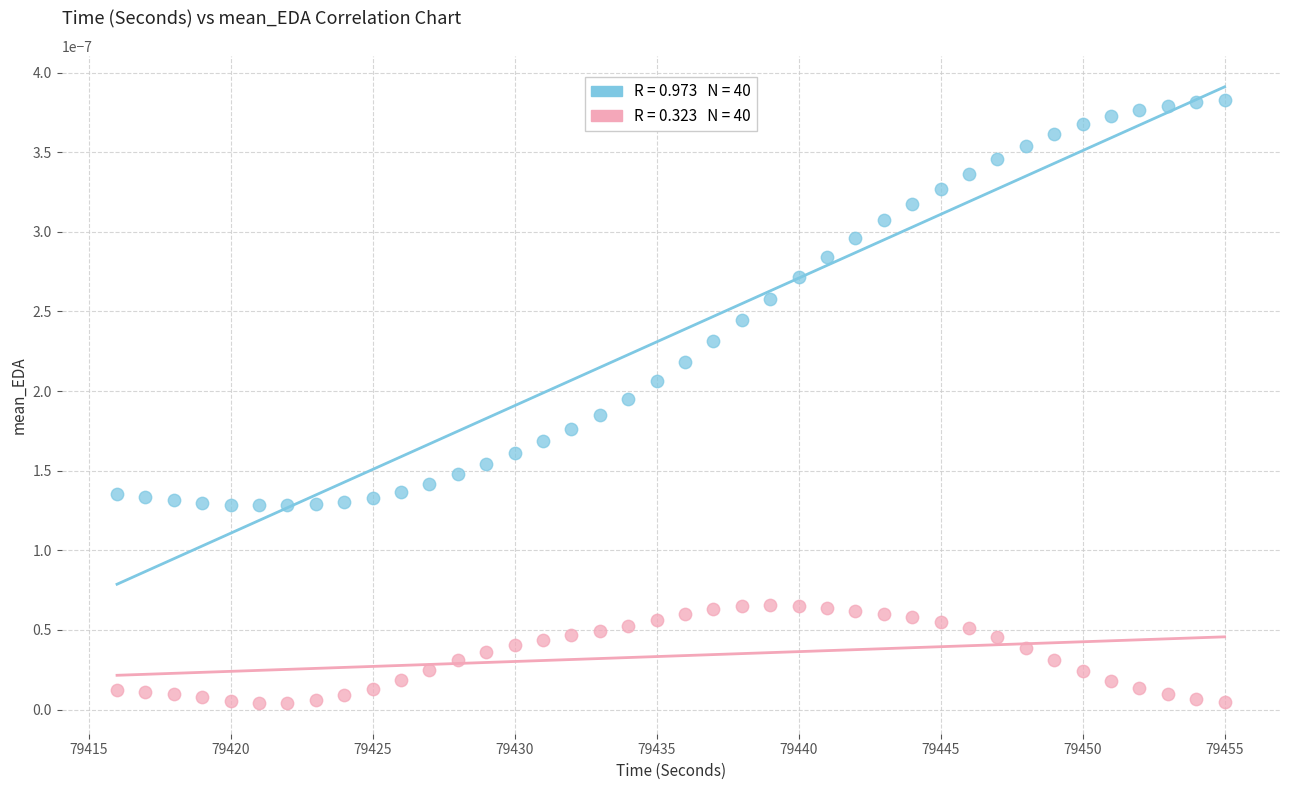

Across all data points, what is the range of X values (max minus min)?

39.0